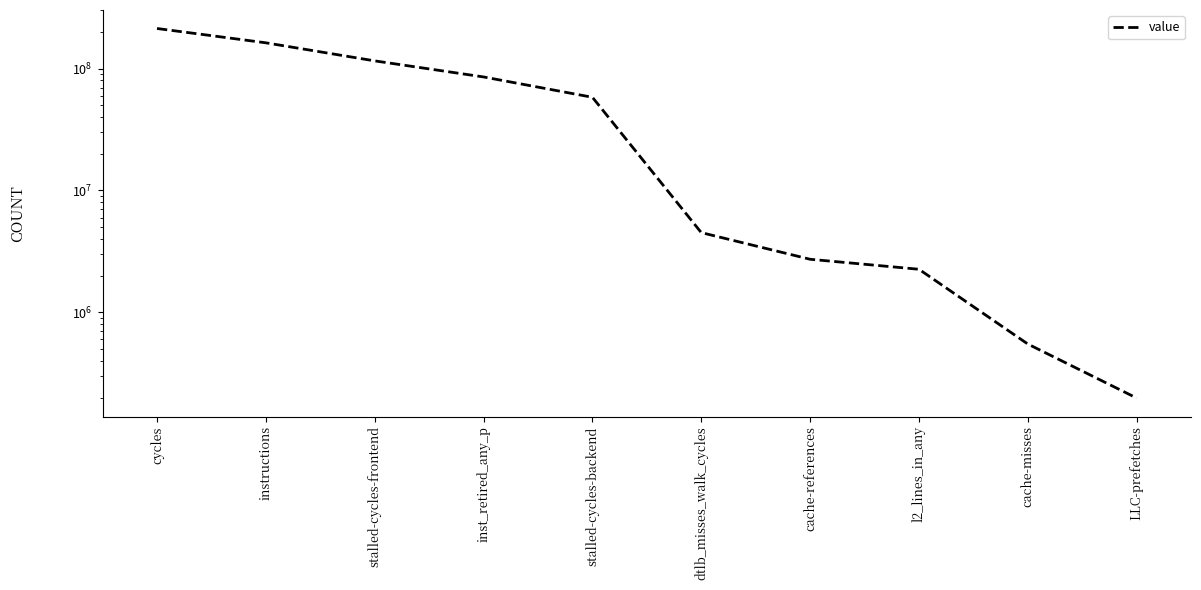

What is the sum of the values at LLC-prefetches and l2_lines_in_any?

2454639